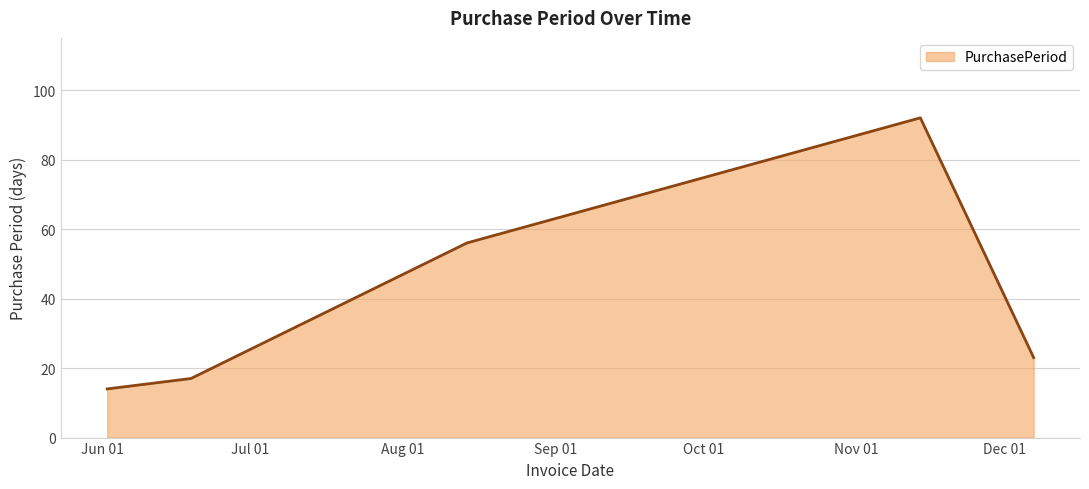

What is the difference between the maximum and minimum values?

78